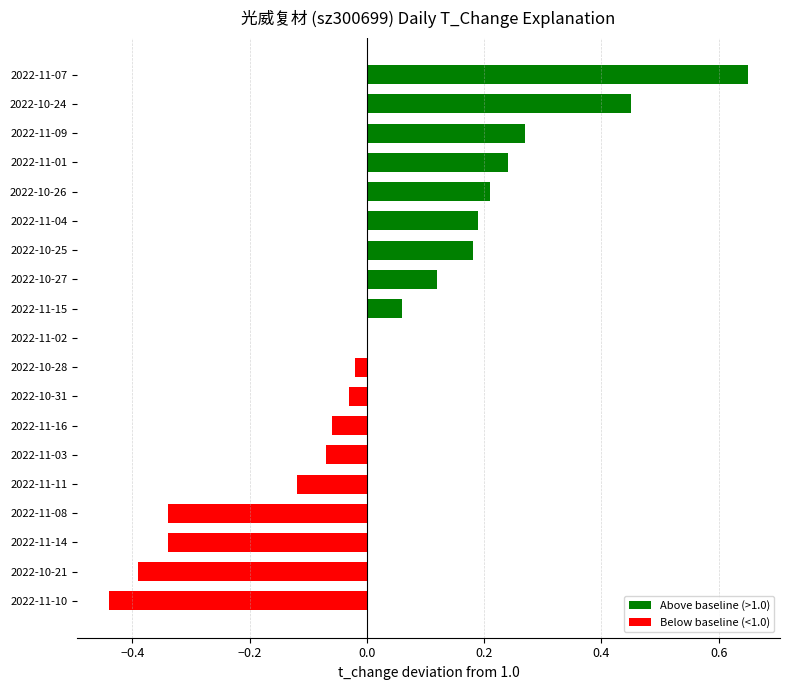

Count the number of data series in this chart.

1